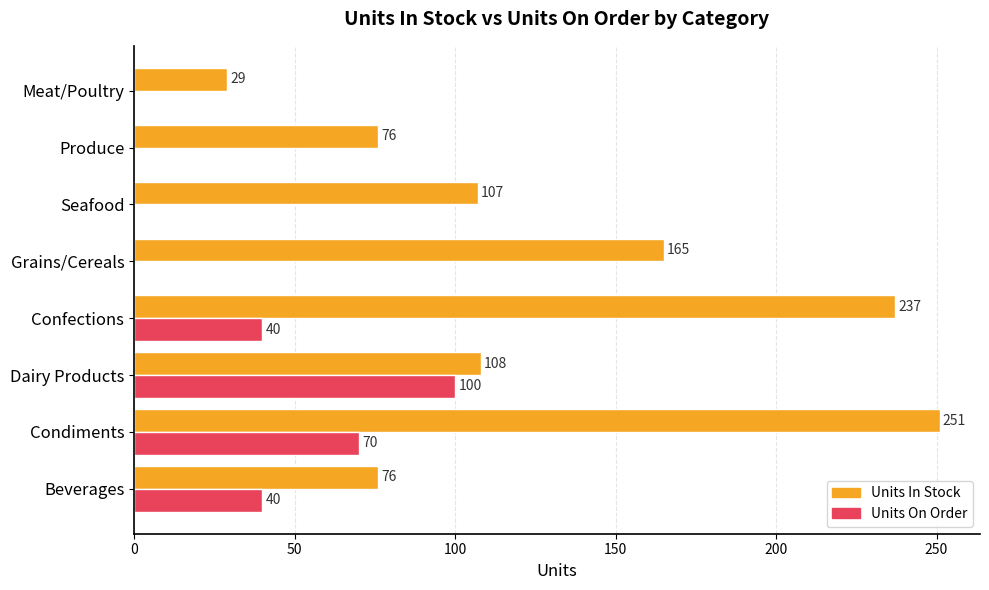

What is the approximate value of Units On Order at Condiments, to the nearest 5?

70